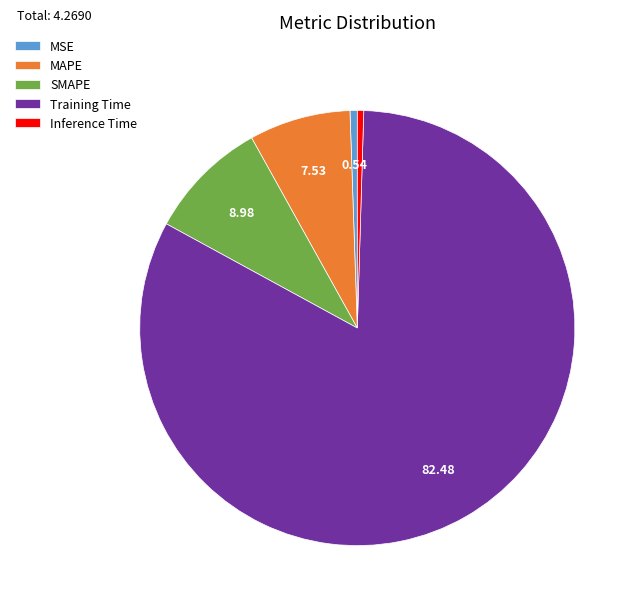

Which slice is the largest?

Training Time